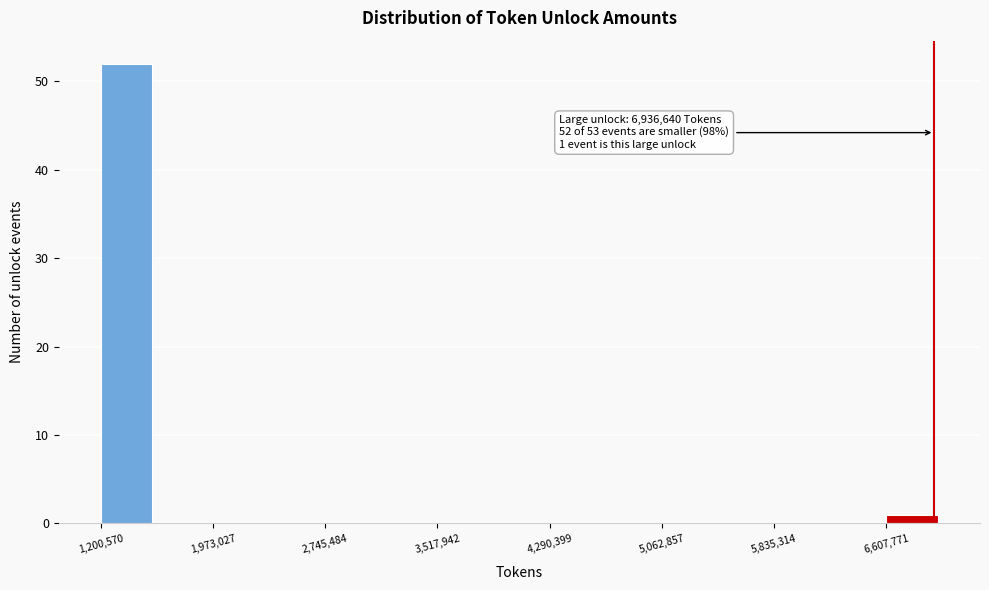

Around what value on the x-axis is the tallest bar? Give the approximate position of its centre, as read against the axis.

1400000